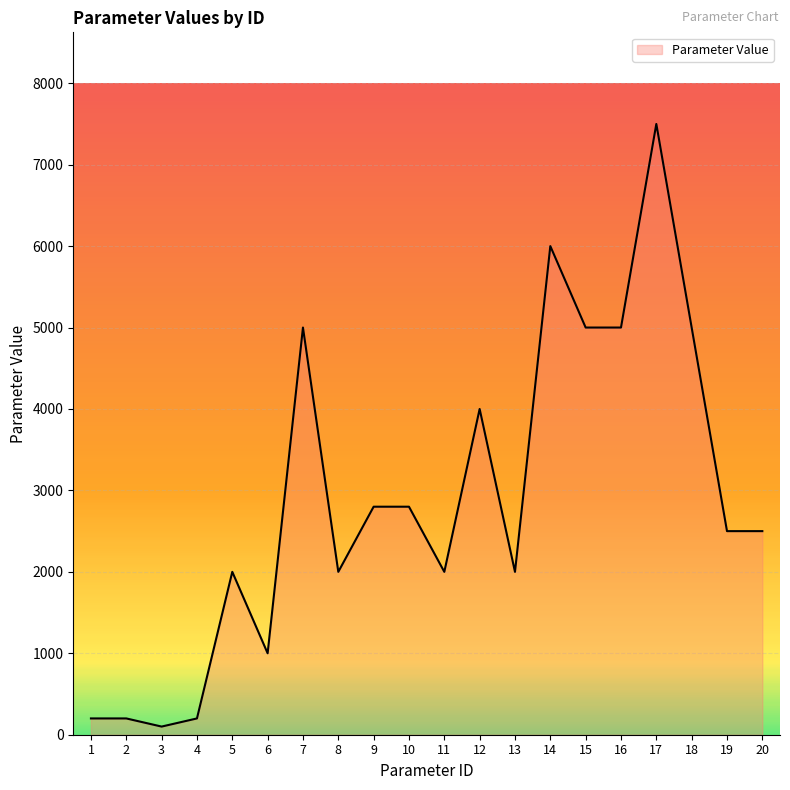

What is the maximum value shown in the chart?

7500